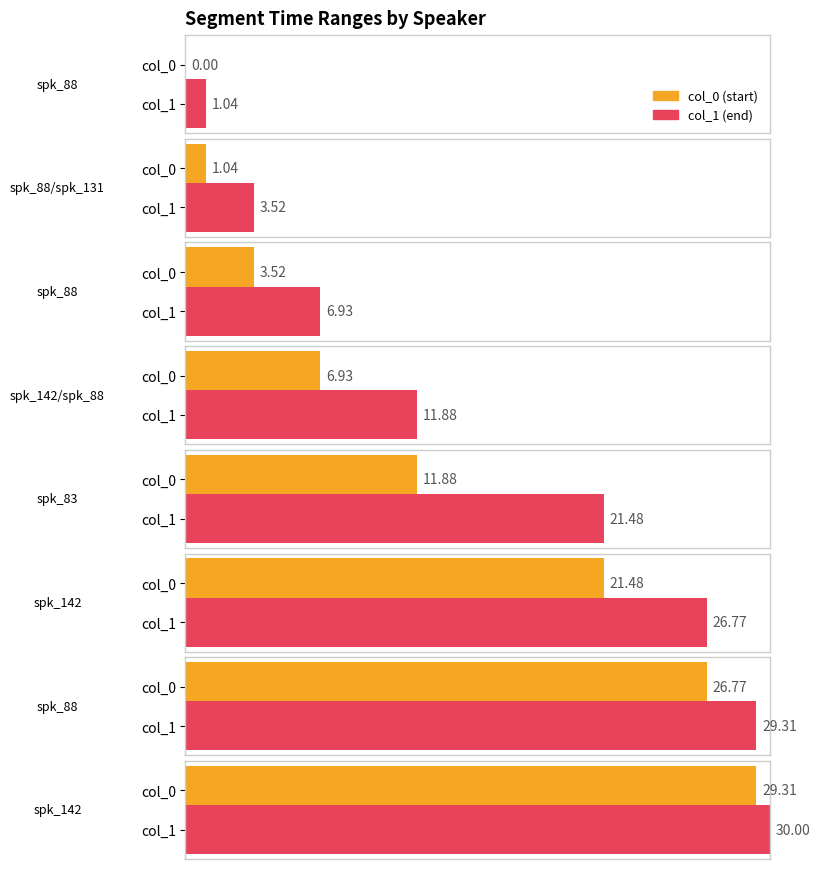

What is the label of the 8th bar from the right?

spk_88